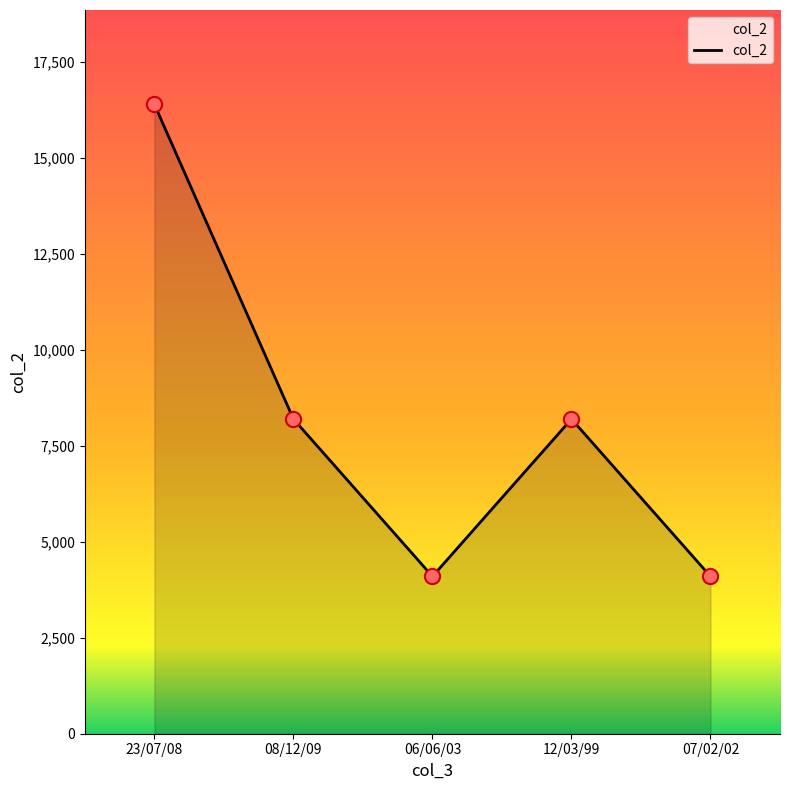

What is the ratio of the value at 12/03/99 to the value at 08/12/09?

1.0